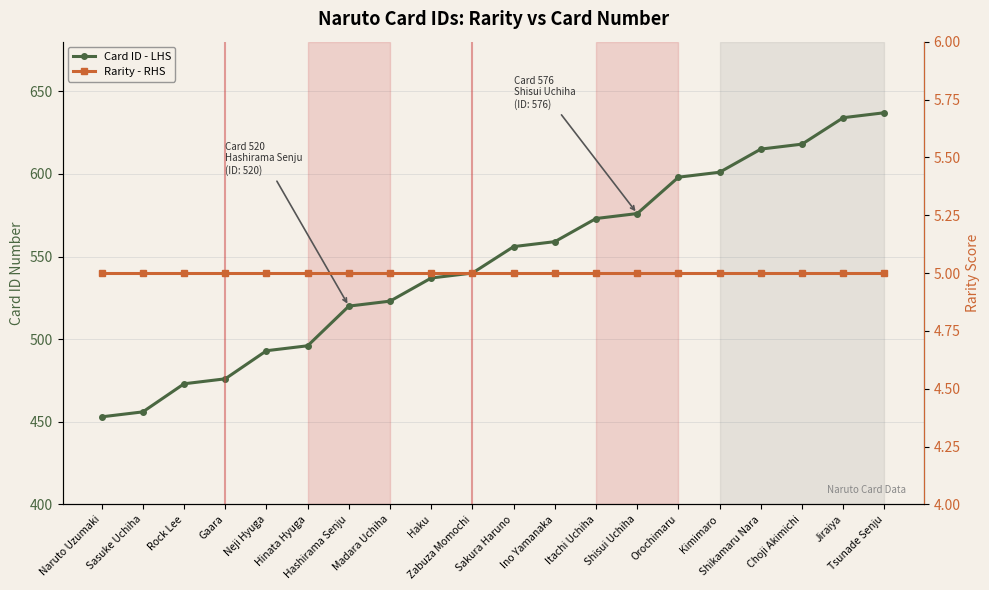

Which series has the largest total across all categories?

Card ID - LHS